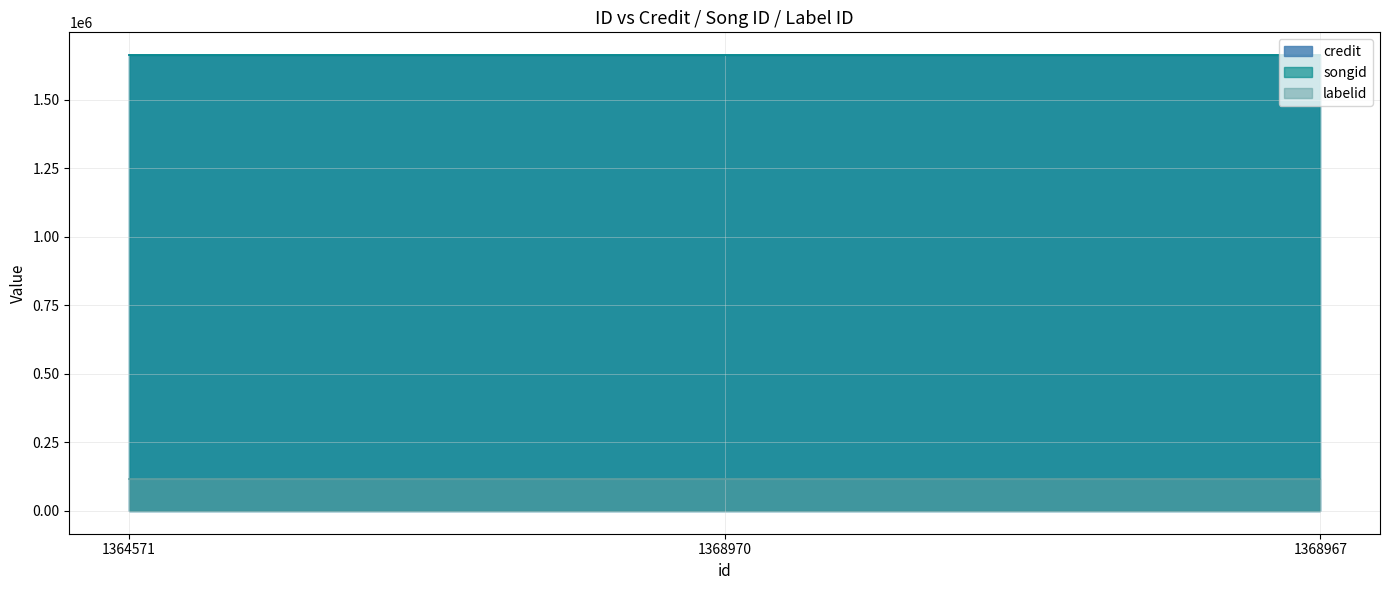

Where is labelid nearest to the value 117848?

1364571